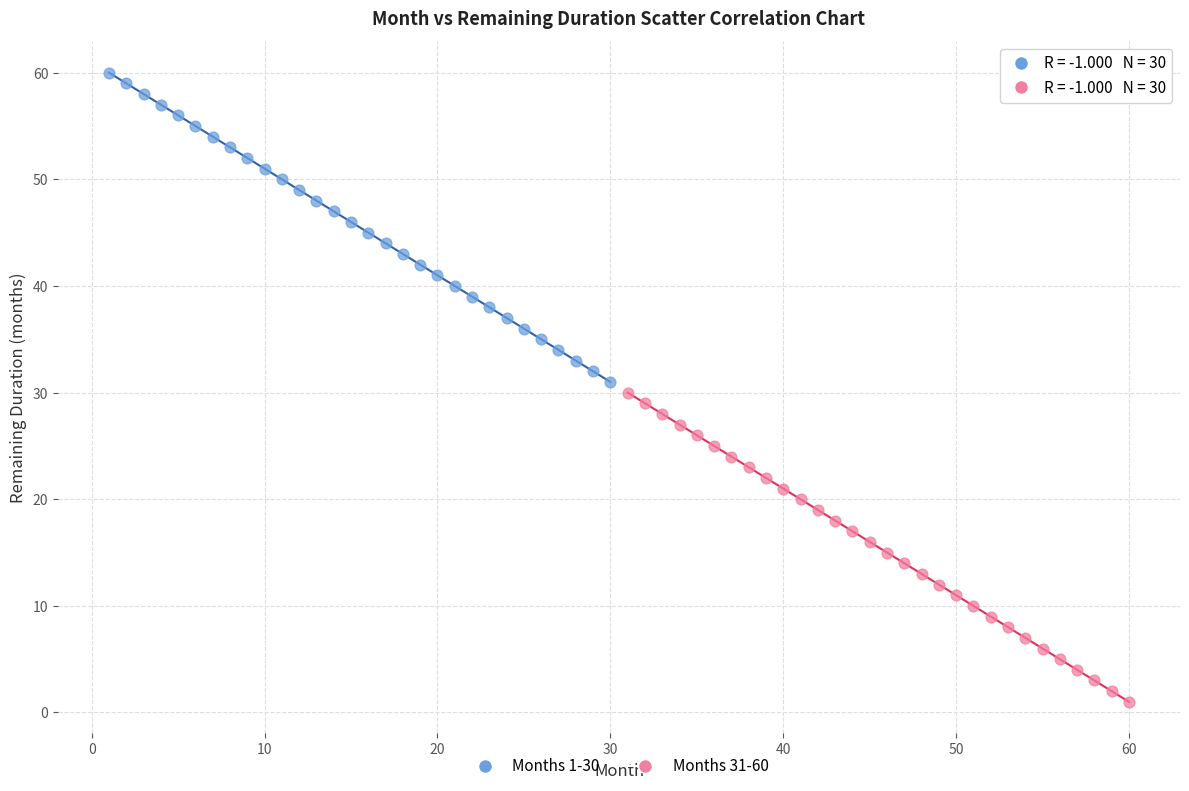

Which series contains the highest Y value?

Months 1-30